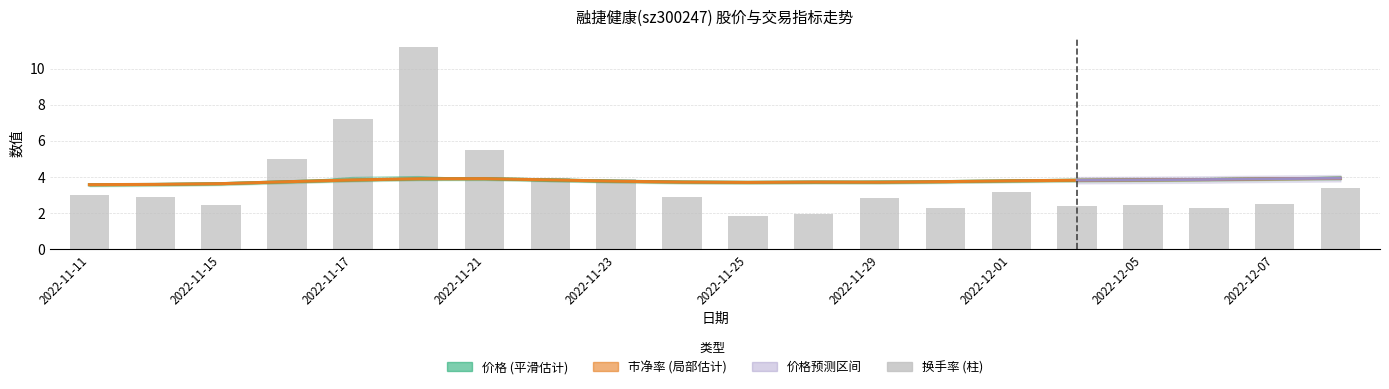

Between 2022-11-25 and 2022-12-05, which is larger?

2022-12-05